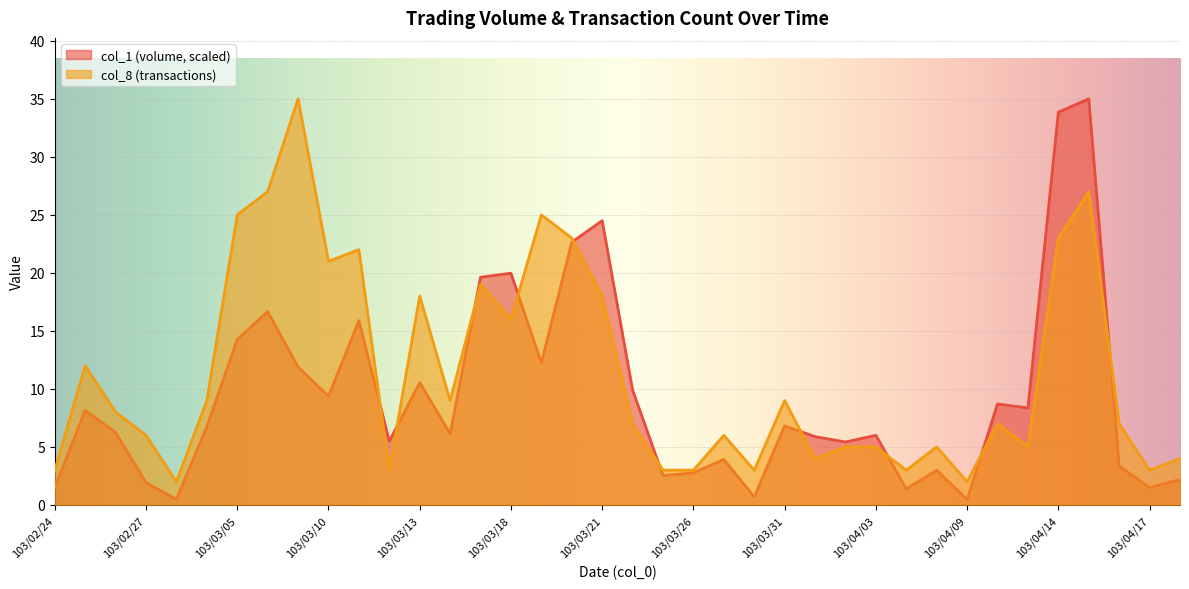

Which series ends up on top after the final intersection of col_8 and col_1?

col_8